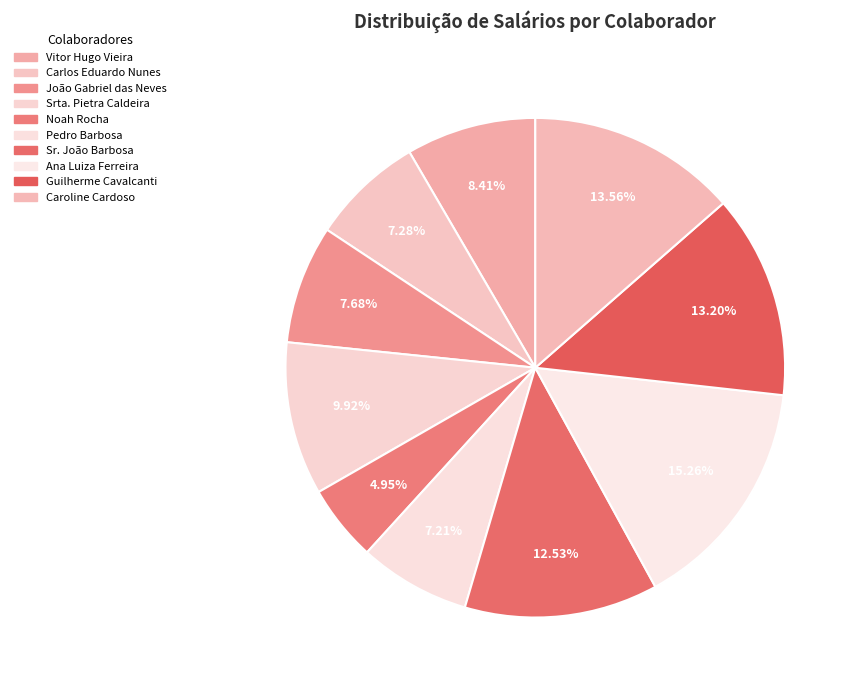

Count the number of slices in the pie.

10